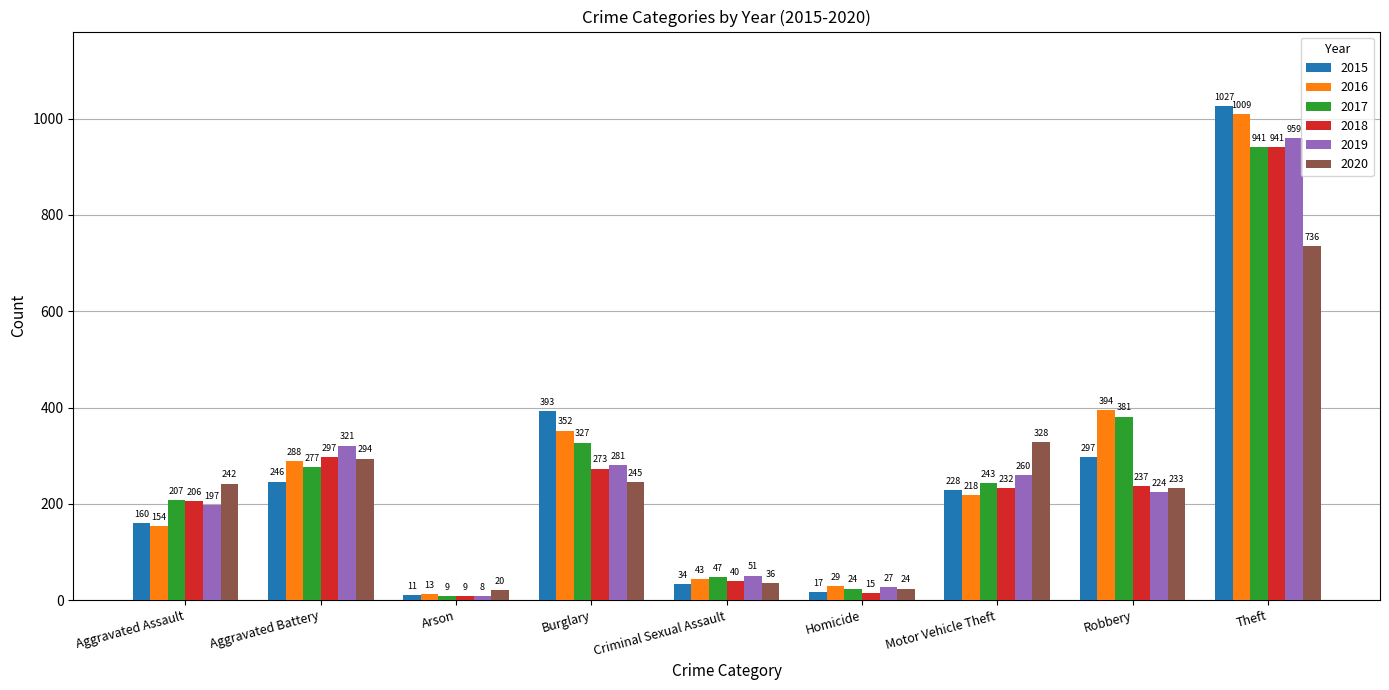

What is the label of the 8th bar from the left?

Robbery